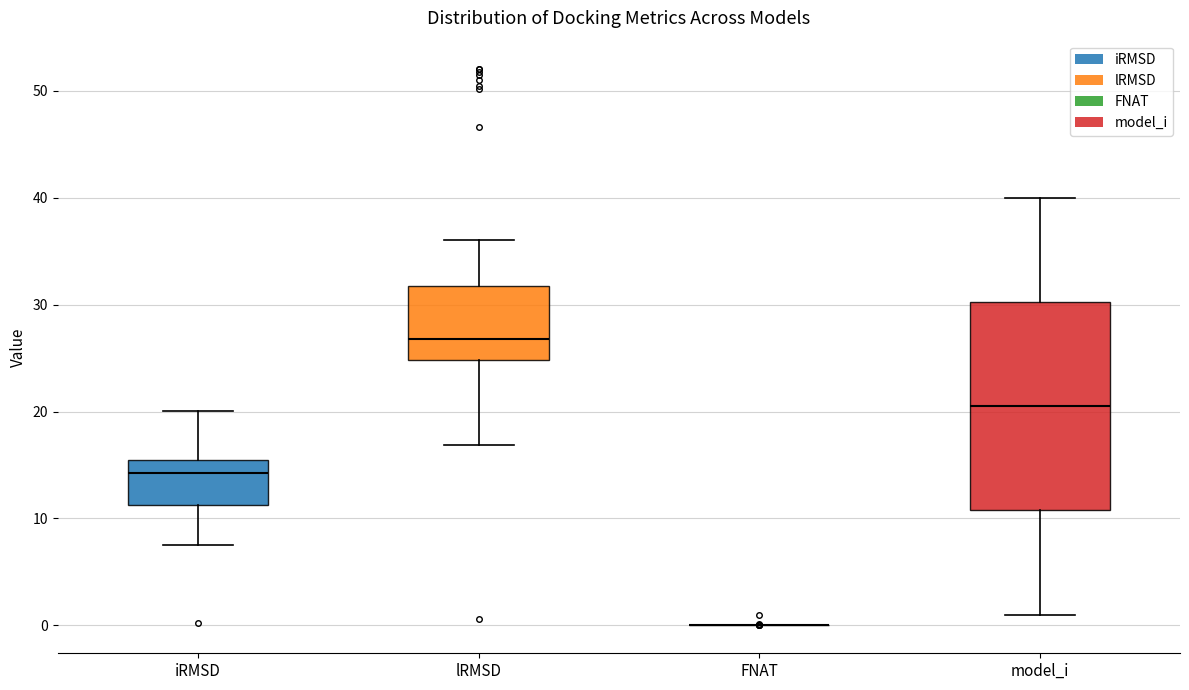

Reading left to right, transcribe this box plot: for each box, give where its median line is, the range the box spans, and where its two whiskers end, as read against the y-axis. The values are not printed on the chart, so give them approximately, as read against the axis.

iRMSD: median 14, box 11 to 15, whiskers 7 to 20
lRMSD: median 27, box 25 to 32, whiskers 17 to 36
FNAT: box collapsed to a line at 0, whiskers 0 to 0
model_i: median 21, box 11 to 30, whiskers 1 to 40